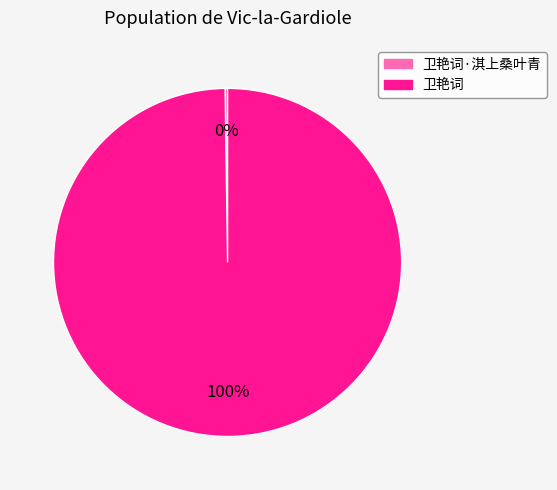

True or false: 卫艳词 accounts for 92% of the total.

False